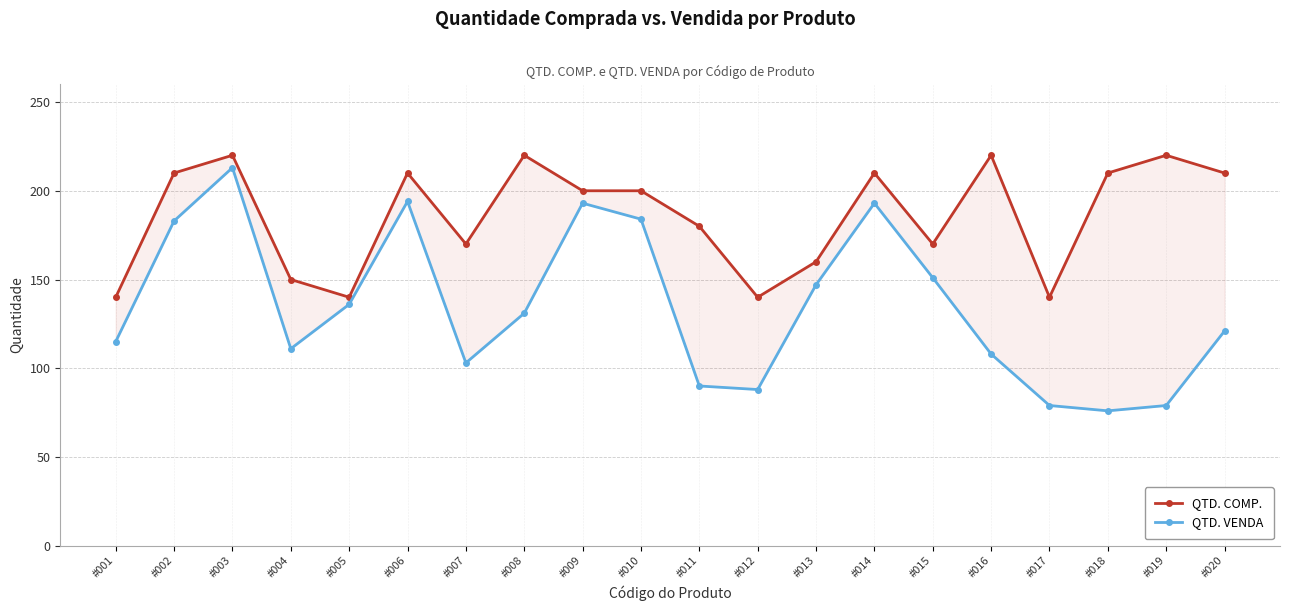

Is it true that QTD. COMP. equals 170 at #015?

True